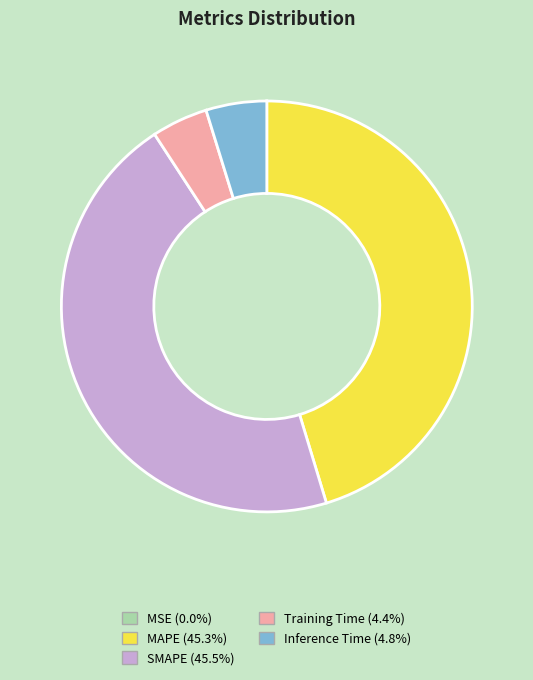

Is there a majority slice in this chart?

No